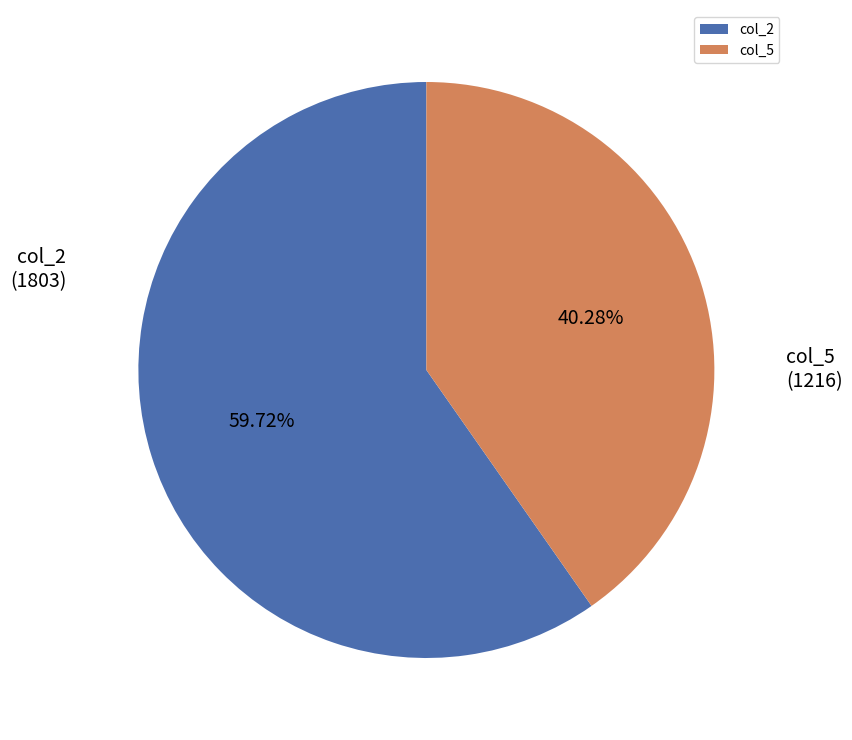

To the nearest percent, what is the difference between the largest and smallest slice percentages?

19%